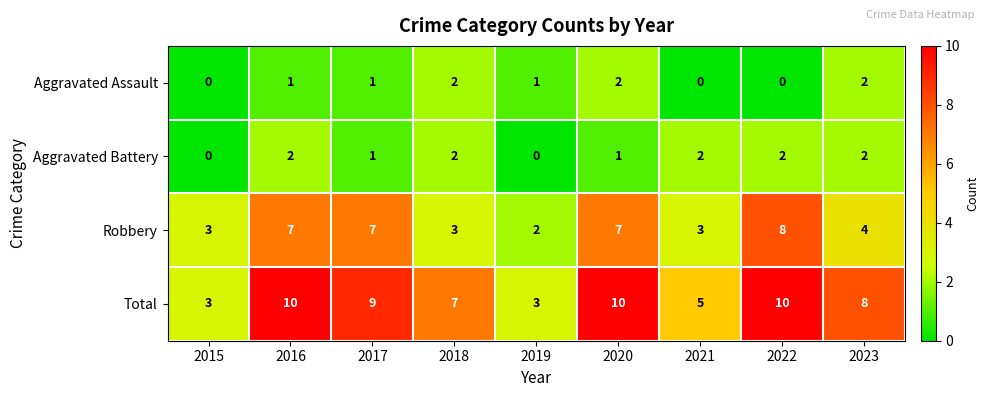

What is the total value across all series at 2023?

16